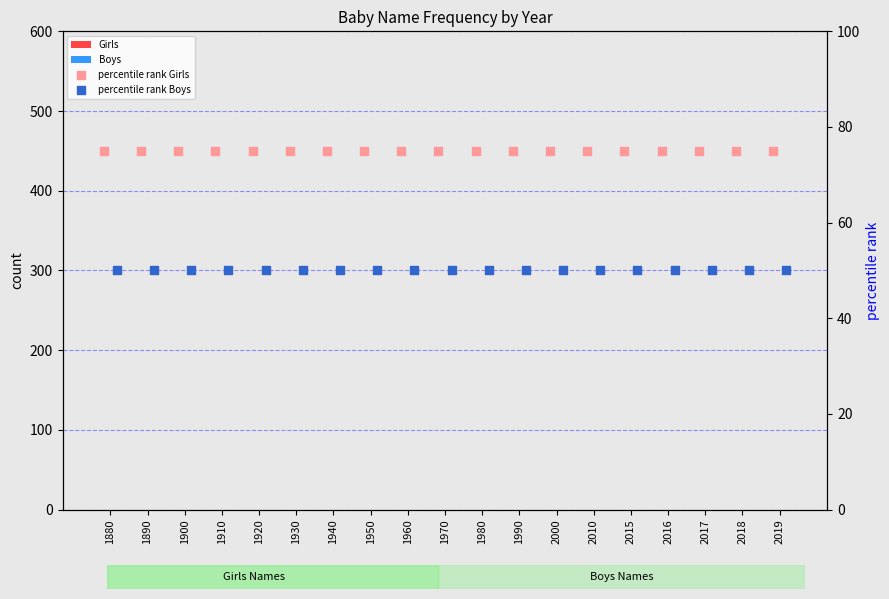

What are all the series names shown in the legend?

Girls, Boys, percentile rank Girls, percentile rank Boys